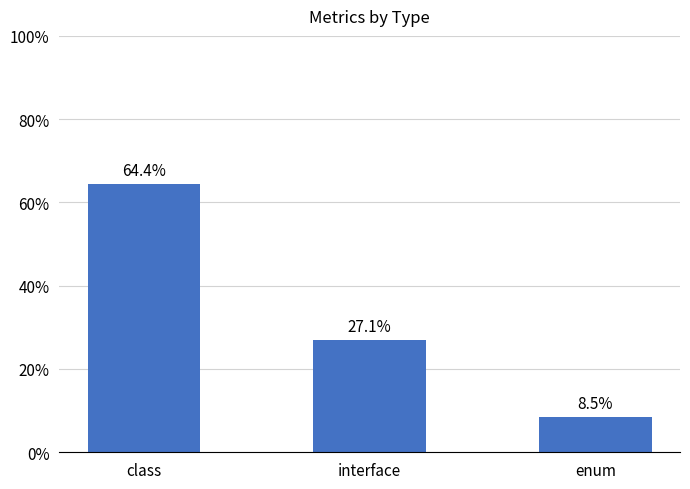

Which has a higher value, enum or interface?

interface